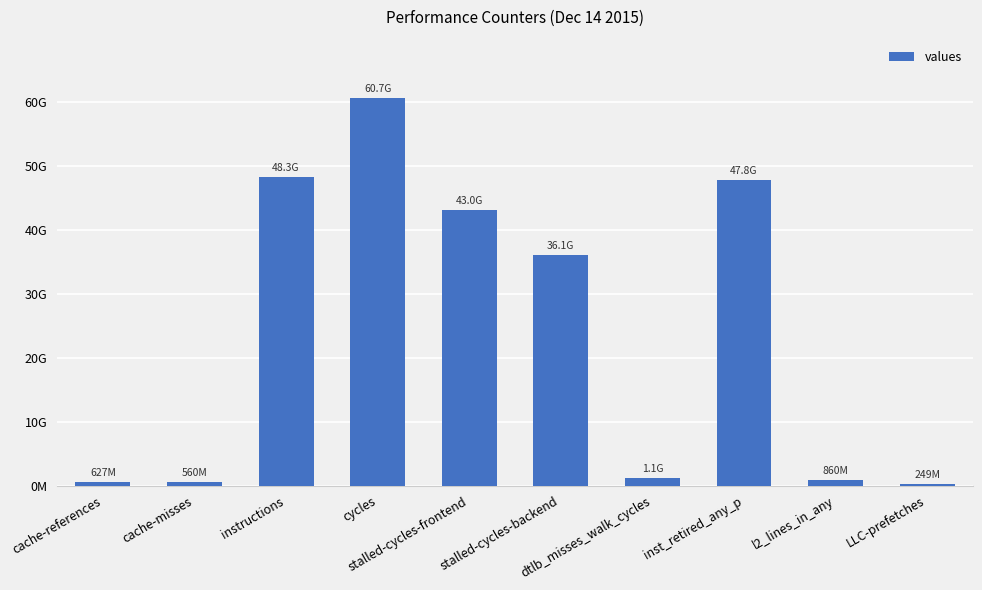

List the labels in order of value, smallest first.

LLC-prefetches, cache-misses, cache-references, l2_lines_in_any, dtlb_misses_walk_cycles, stalled-cycles-backend, stalled-cycles-frontend, inst_retired_any_p, instructions, cycles